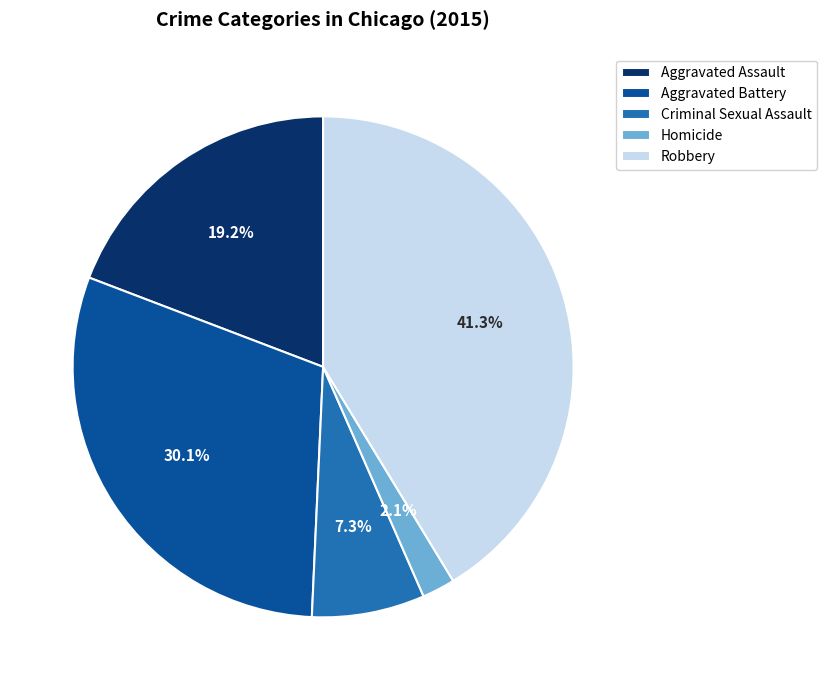

What is the total percentage of Robbery and Aggravated Battery?

71.4%